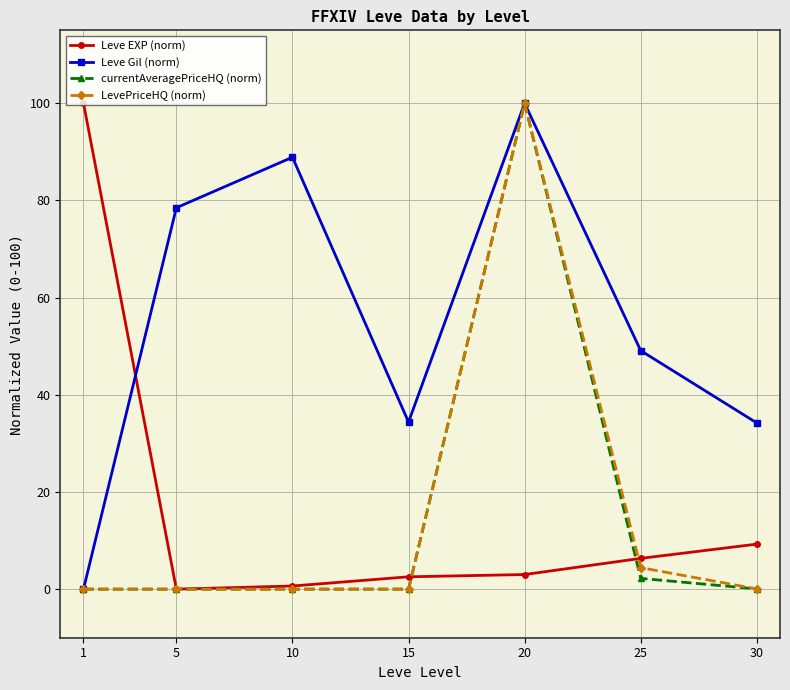

What is the maximum value for LevePriceHQ (norm)?

100.0